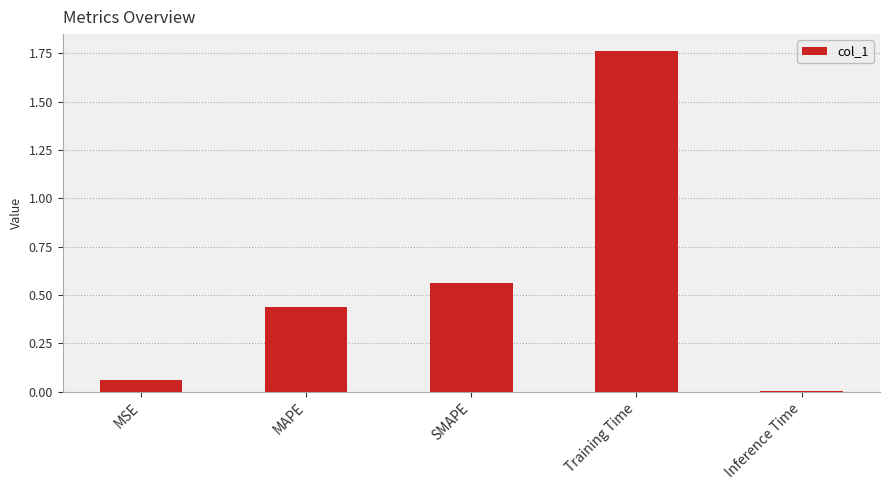

List the labels in order of value, smallest first.

Inference Time, MSE, MAPE, SMAPE, Training Time